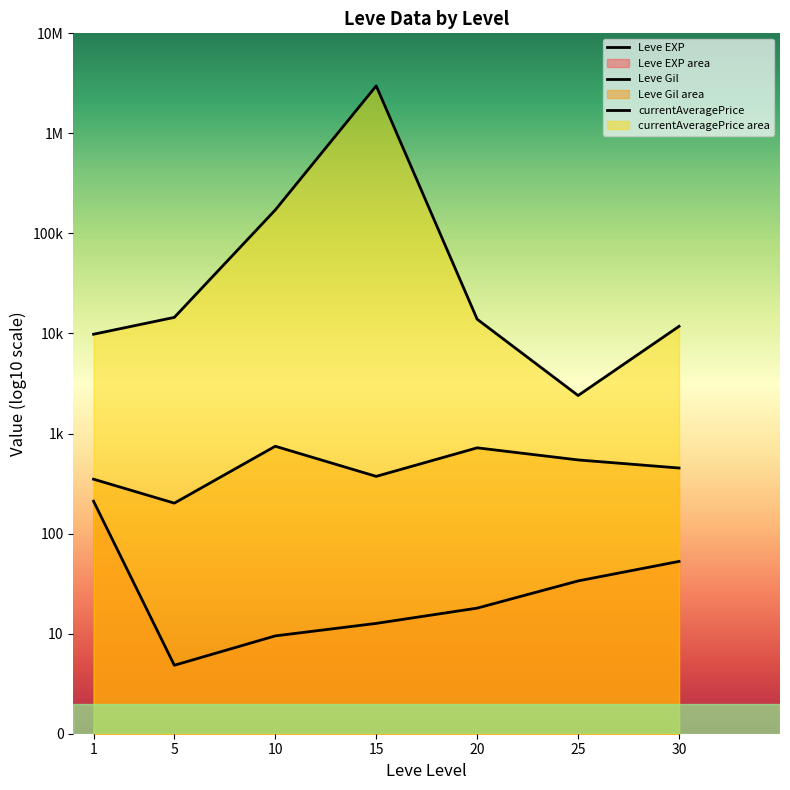

Reading left to right, extract all data points from this chart.

Leve EXP: 2.3	0.7	1.0	1.1	1.3	1.5	1.7
Leve Gil: 2.5	2.3	2.9	2.6	2.9	2.7	2.7
currentAveragePrice: 4.0	4.2	5.2	6.5	4.1	3.4	4.1